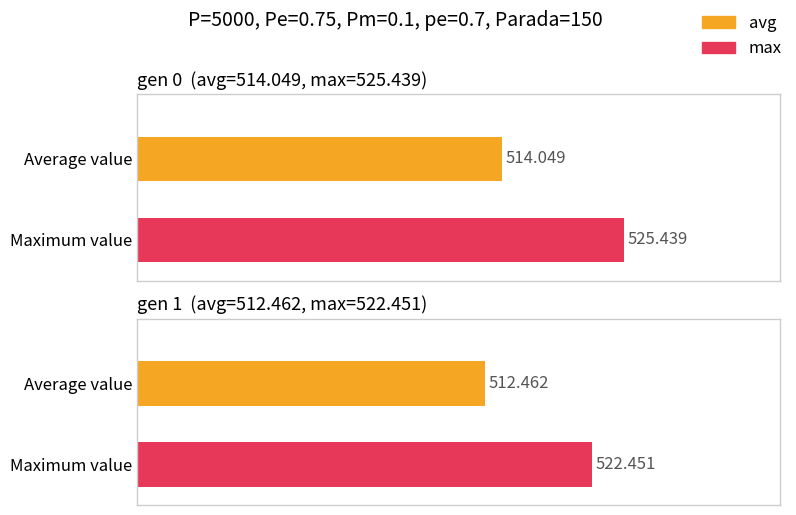

How many values in the max series are below 525?

1